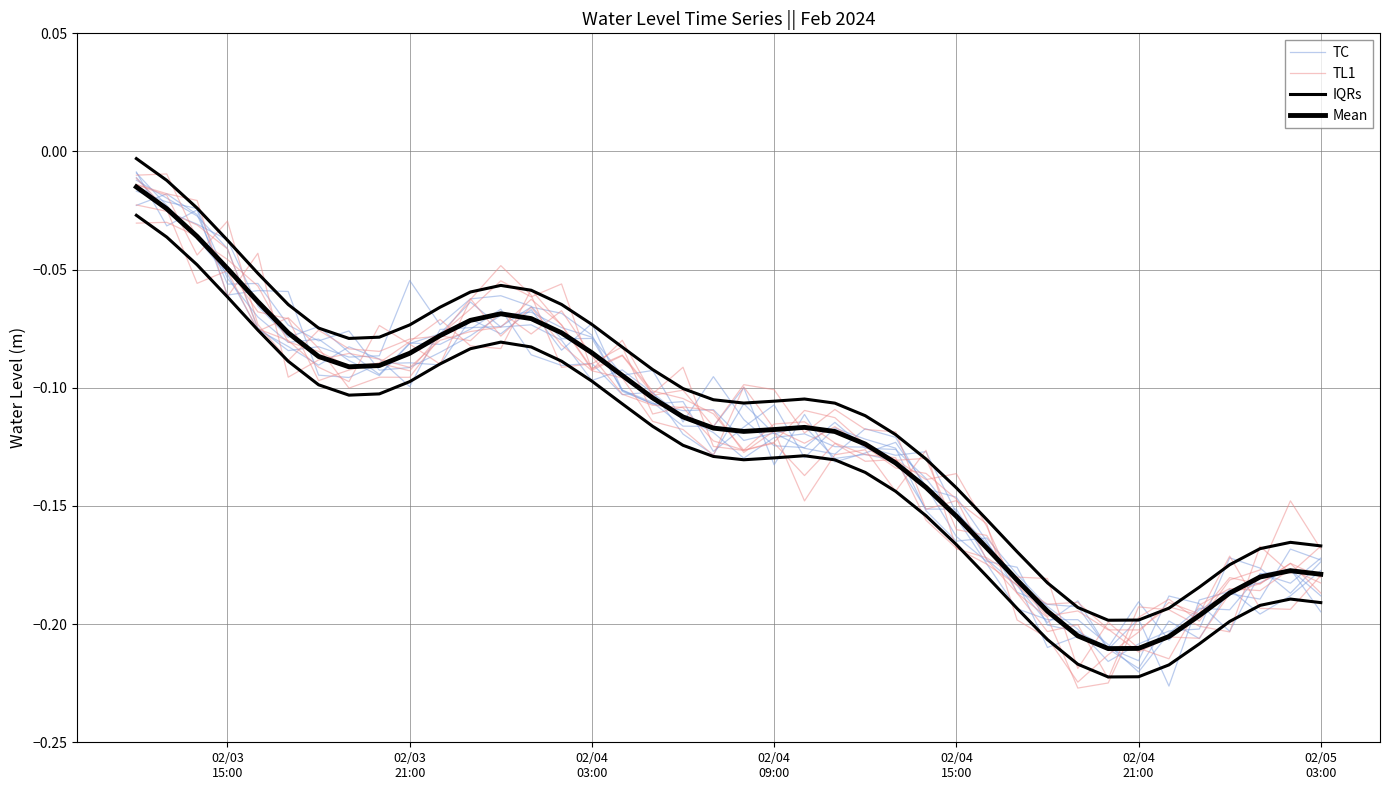

How many intersections are there between TL1 and IQRs?

10